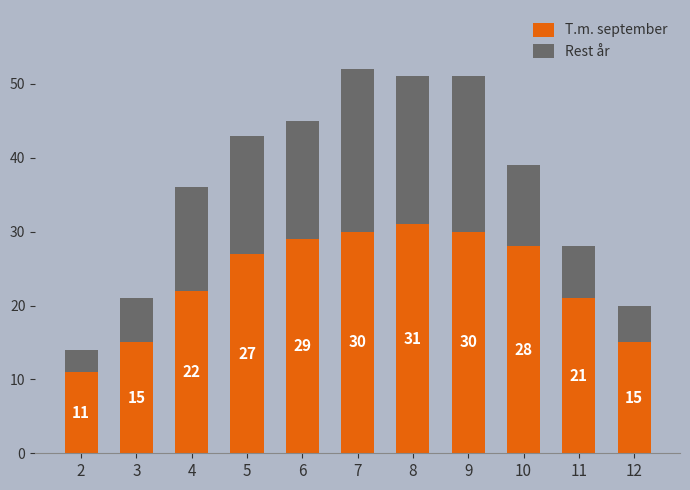

Reading right to left, list the values for the T.m. september series.

12=15	11=21	10=28	9=30	8=31	7=30	6=29	5=27	4=22	3=15	2=11